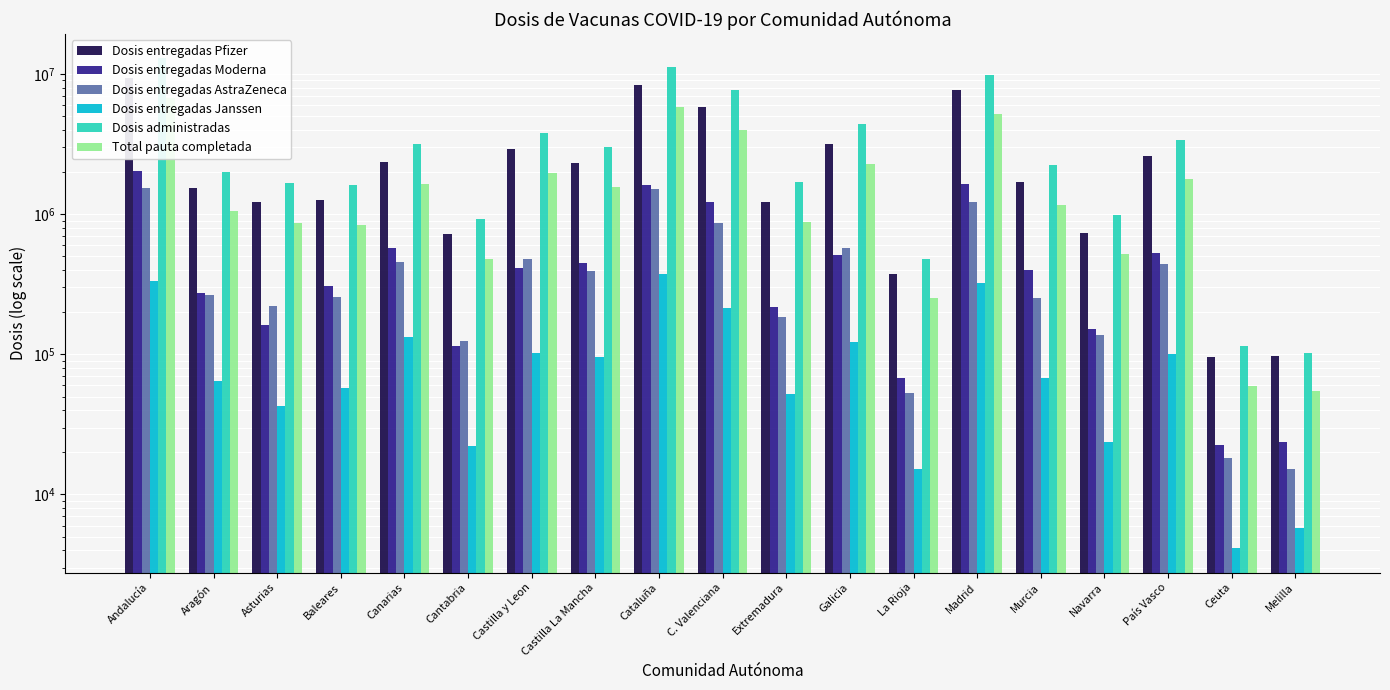

At Murcia, list the series in order from smallest to largest.

Dosis entregadas Janssen, Dosis entregadas AstraZeneca, Dosis entregadas Moderna, Total pauta completada, Dosis entregadas Pfizer, Dosis administradas